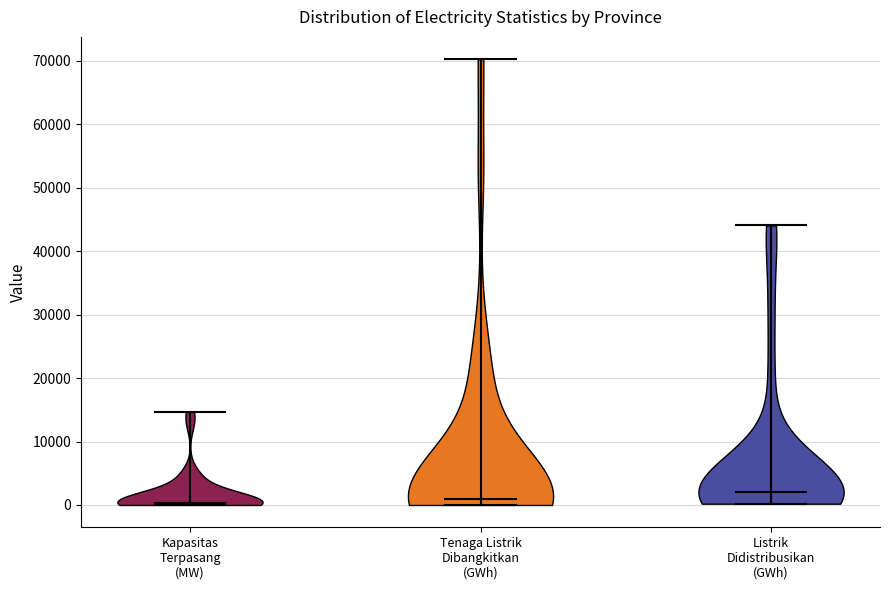

Reading left to right, read every violin against the y-axis: where its median line is, and the lowest and highest points it reaches. The values are not printed on the chart, so give them approximately, as read against the axis.

Kapasitas Terpasang (MW): median line 0, lowest point 0, highest point 15000
Tenaga Listrik Dibangkitkan (GWh): median line 1000, lowest point 0, highest point 70000
Listrik Didistribusikan (GWh): median line 2000, lowest point 0, highest point 44000